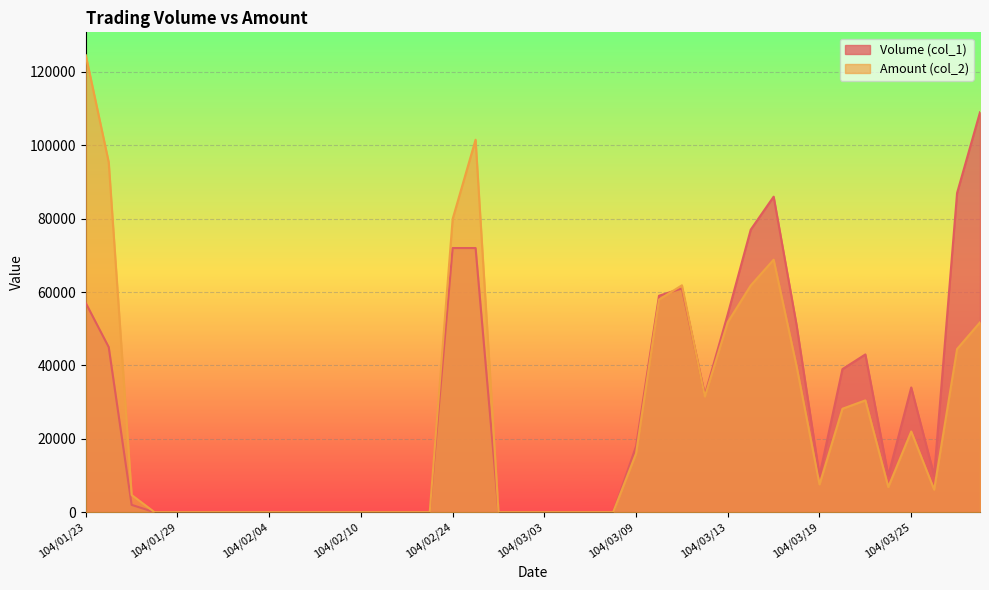

At which category does Volume (col_1) reach its first local peak?

104/03/11